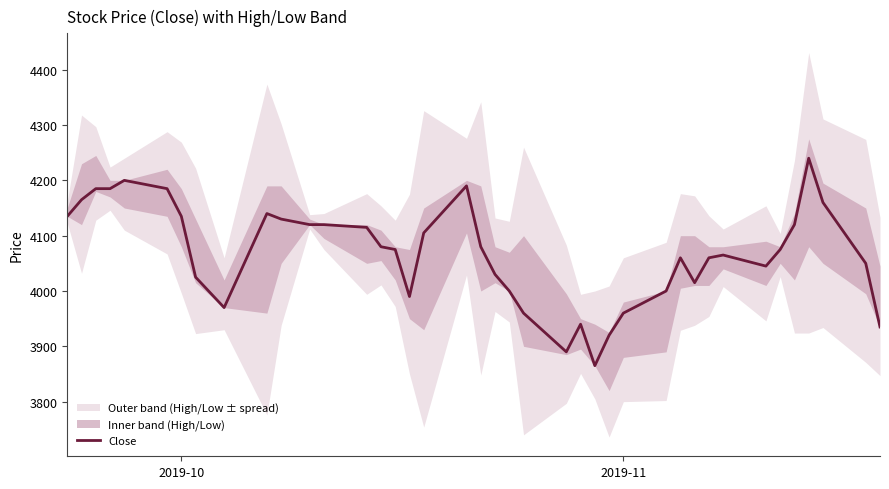

What is the highest value of the Close series?

4240